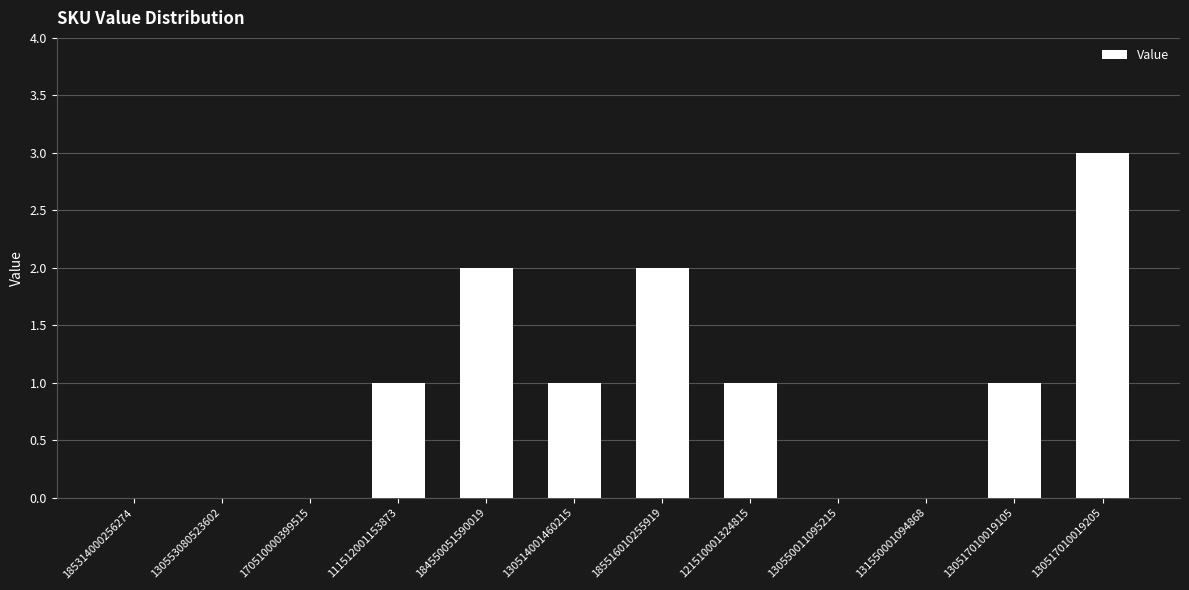

Approximately how many times larger is the value at 130517010019105 compared to 121510001324815?

1.0